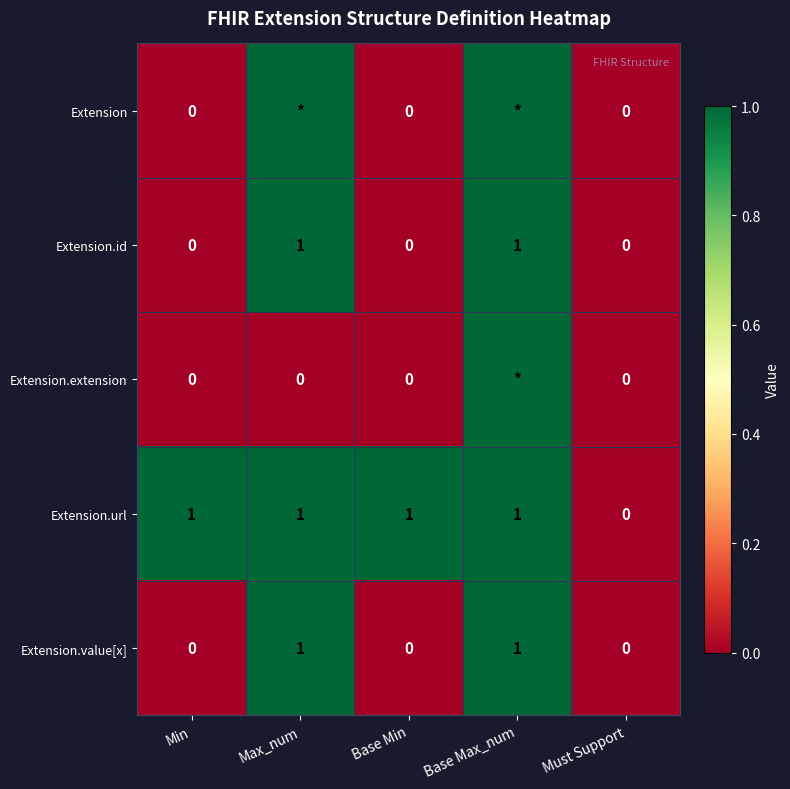

True or false: Extension.url has a value of 2 at Base Min.

False